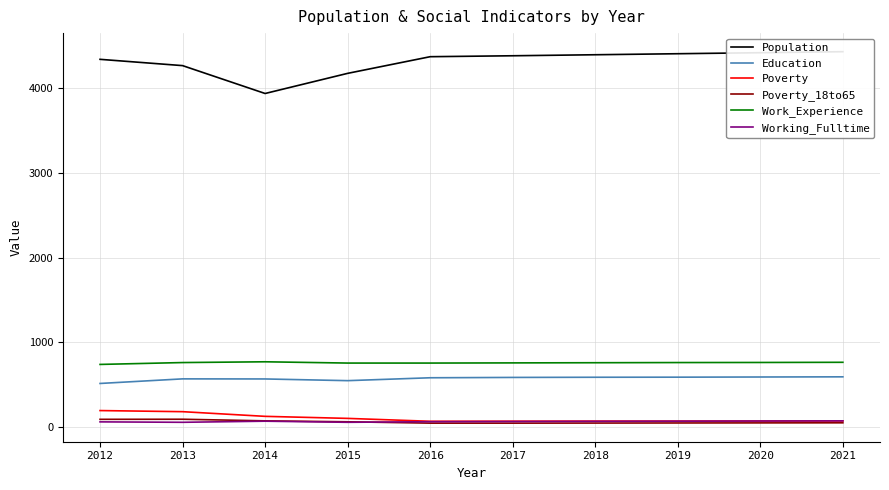

At which label is Poverty closest to 136?

2014